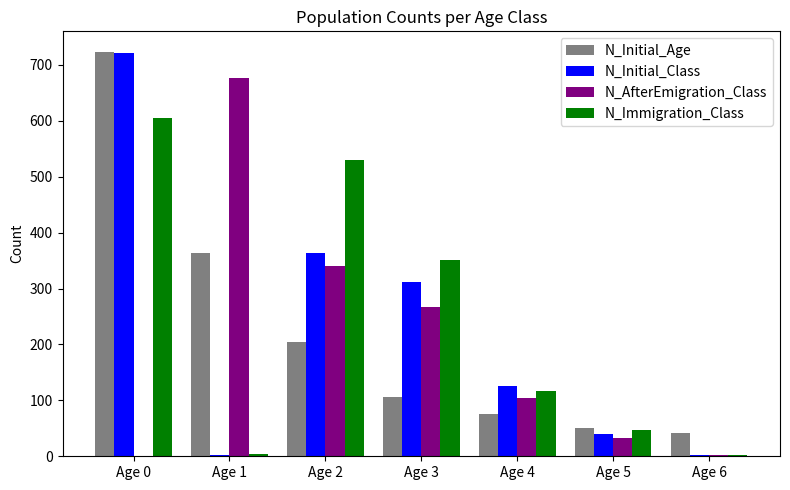

Is the value of N_Initial_Class at Age 2 greater than the value of N_Initial_Age at Age 3?

Yes